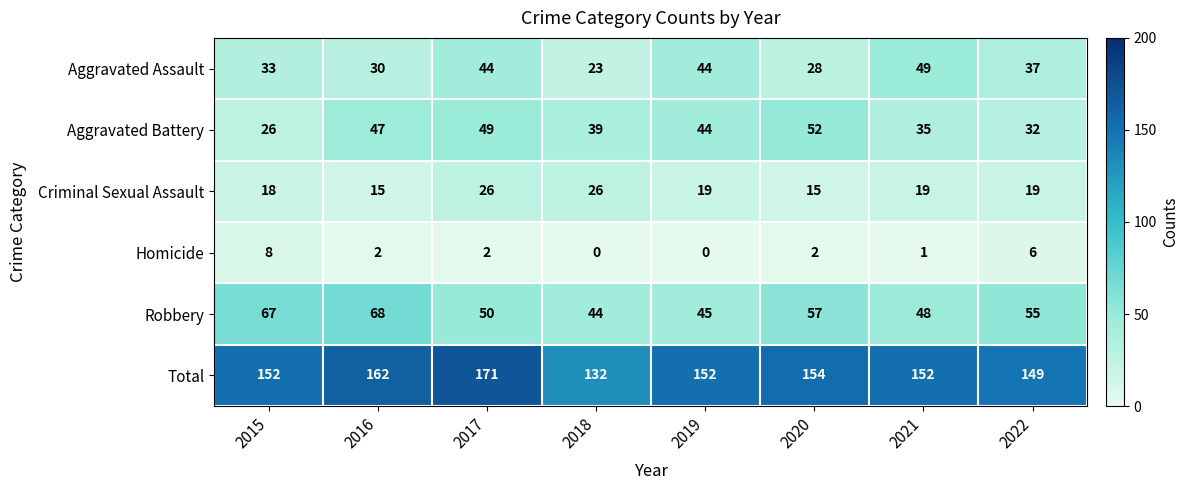

How many categories are shown in the chart?

8